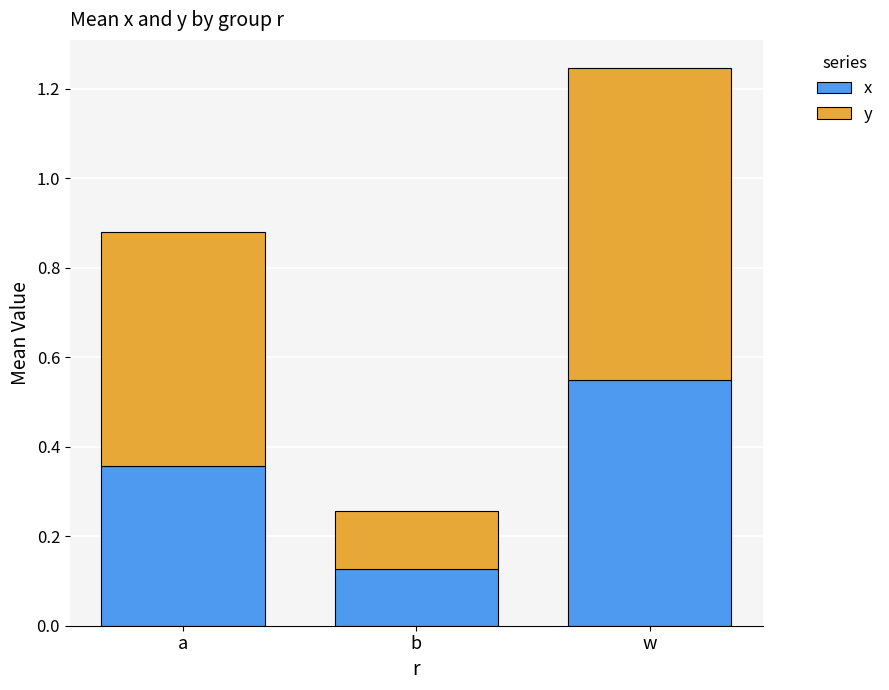

Count the number of categories in the chart.

3